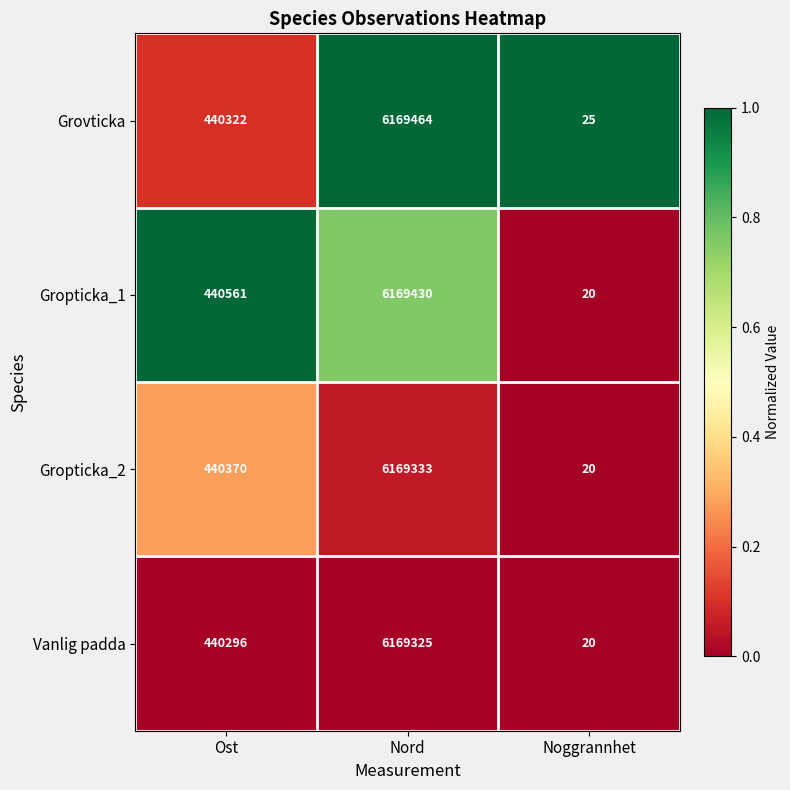

At which label does Gropticka_1 reach its minimum?

Noggrannhet